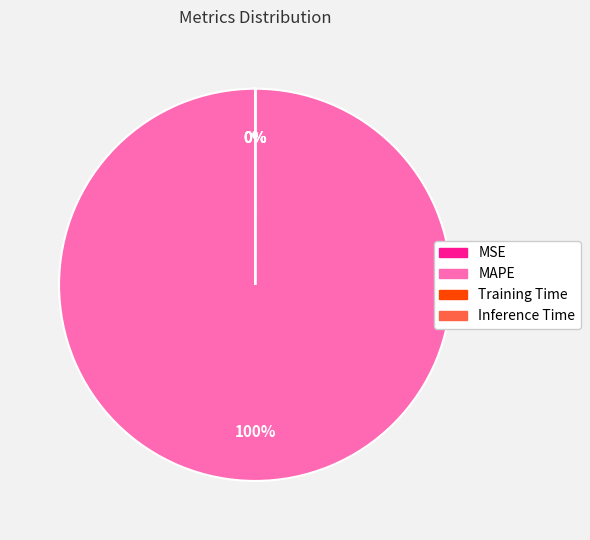

To the nearest percent, what is the average slice percentage?

25%